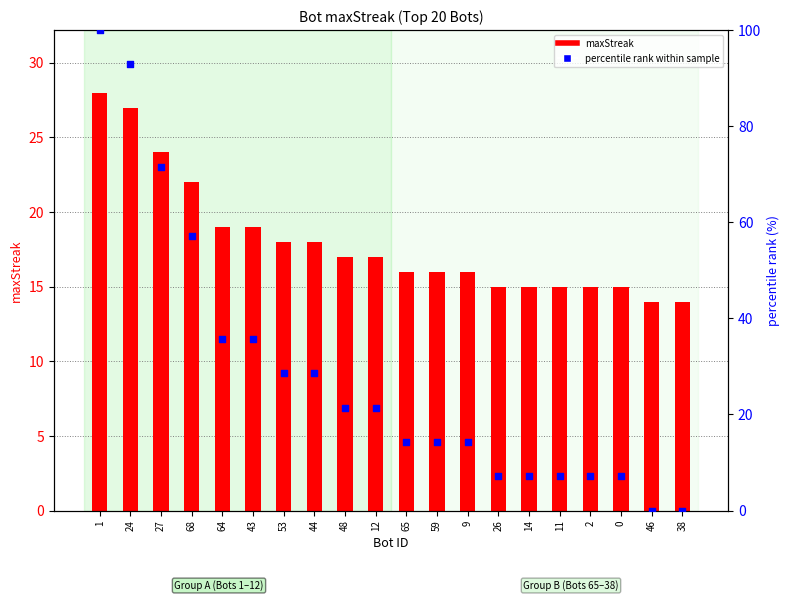

Which series reaches the minimum Y coordinate?

percentile rank within sample